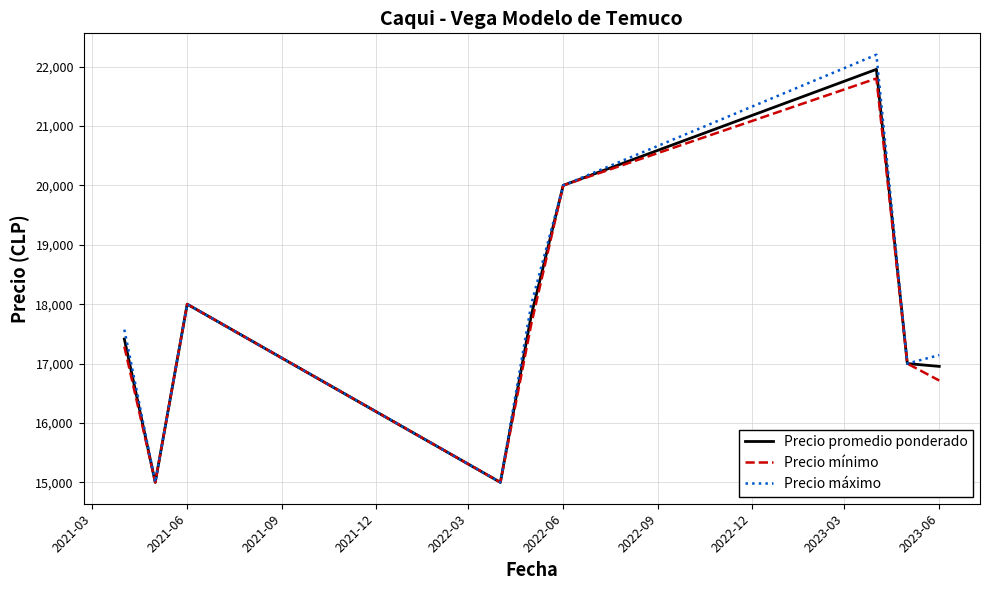

Does the chart have visible grid lines?

Yes